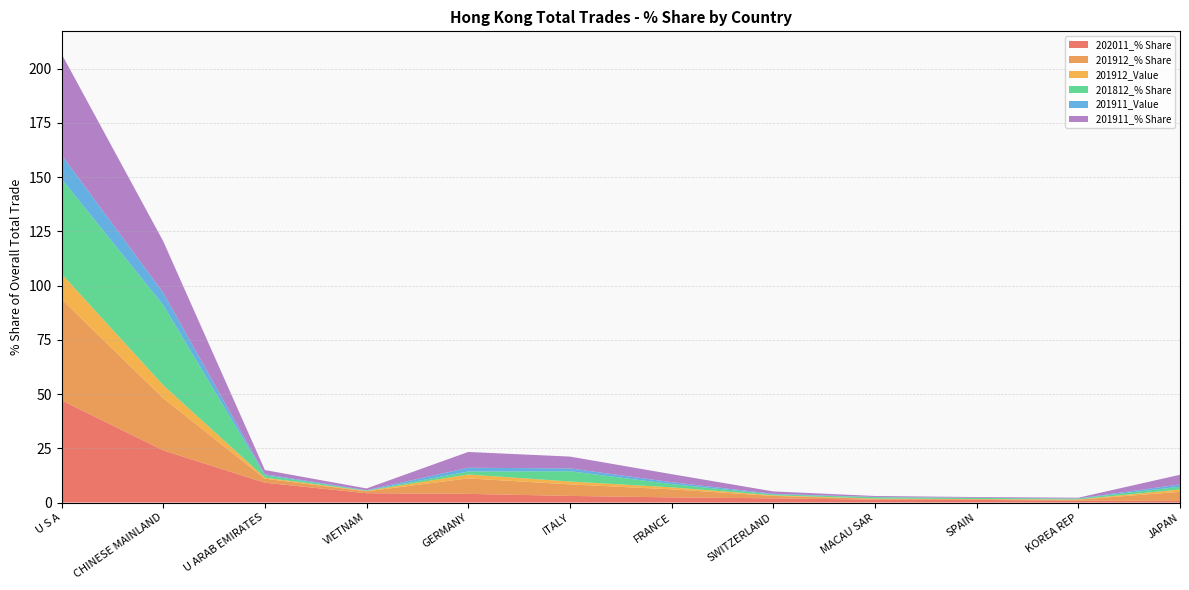

Reading left to right, transcribe all the data shown in this chart.

202011_% Share: 47.1	24.0	9.1	4.3	4.0	3.0	2.4	1.9	1.3	1.2	0.8	0.7
201912_% Share: 46.6	24.0	1.9	0.9	7.1	5.3	3.7	1.1	0.4	0.3	0.5	4.2
201912_Value: 11.7	6.0	0.5	0.2	1.8	1.3	0.9	0.3	0.1	0.1	0.1	1.1
201812_% Share: 43.8	36.9	1.1	0.1	1.4	4.7	1.5	0.4	0.6	0.5	0.4	1.3
201911_Value: 11.1	5.6	0.5	0.2	1.7	1.3	0.9	0.3	0.1	0.1	0.1	1.1
201911_% Share: 46.6	23.8	2.0	0.8	7.3	5.5	3.7	1.1	0.4	0.3	0.3	4.5